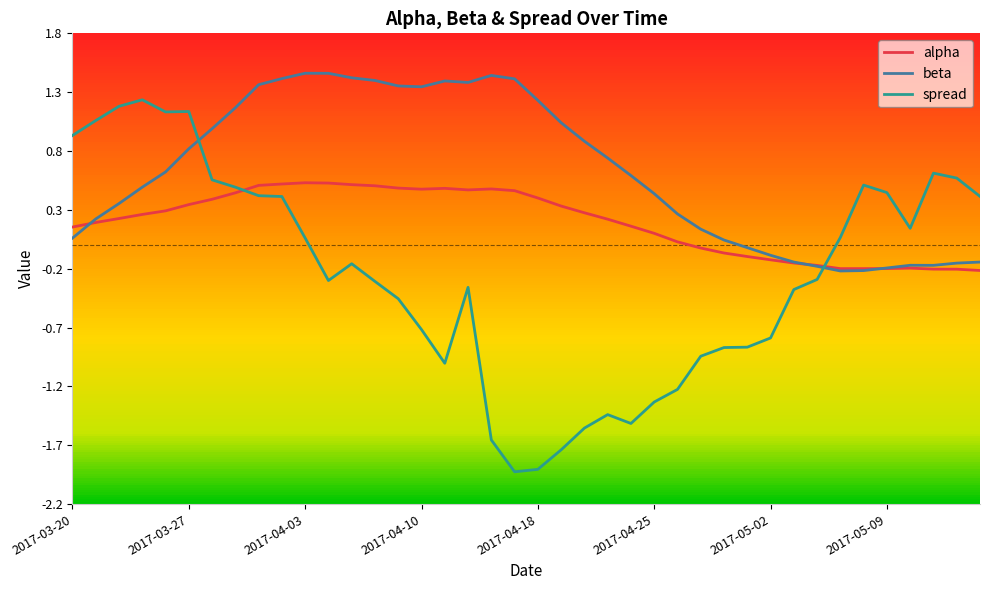

Which series has the widest spread of values?

spread